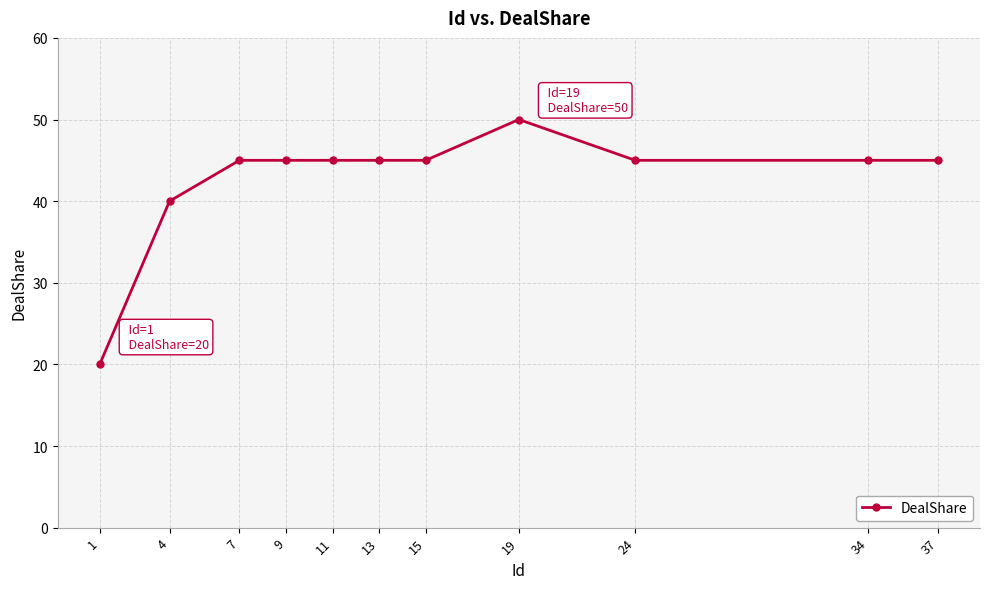

True or false: the data shows 25 at 24.

False